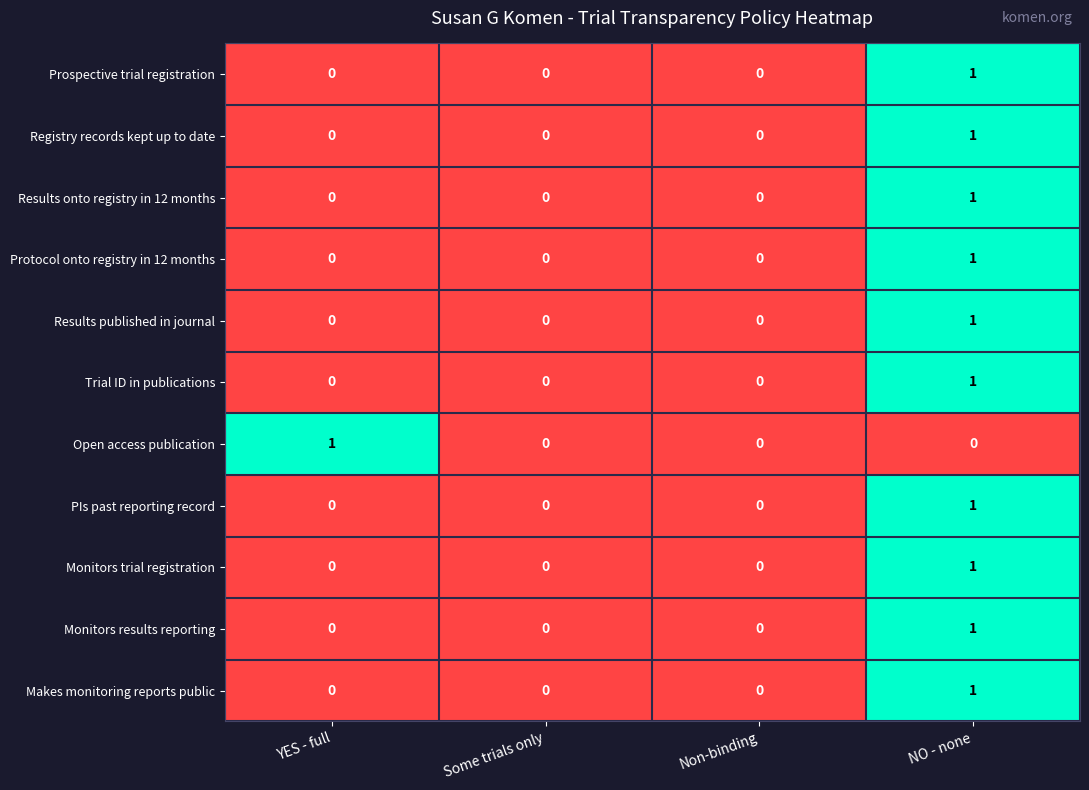

At which category is the sum across all series the highest?

NO - none